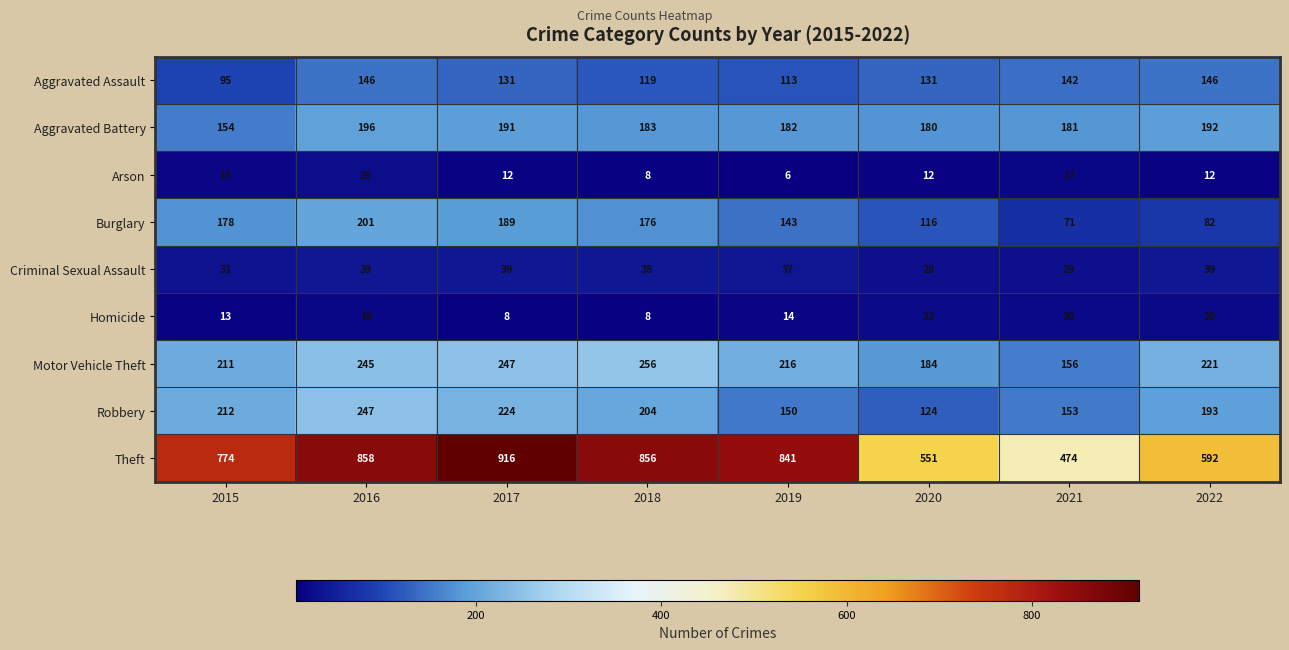

The Arson series shows 18 at 2017. True or false?

False